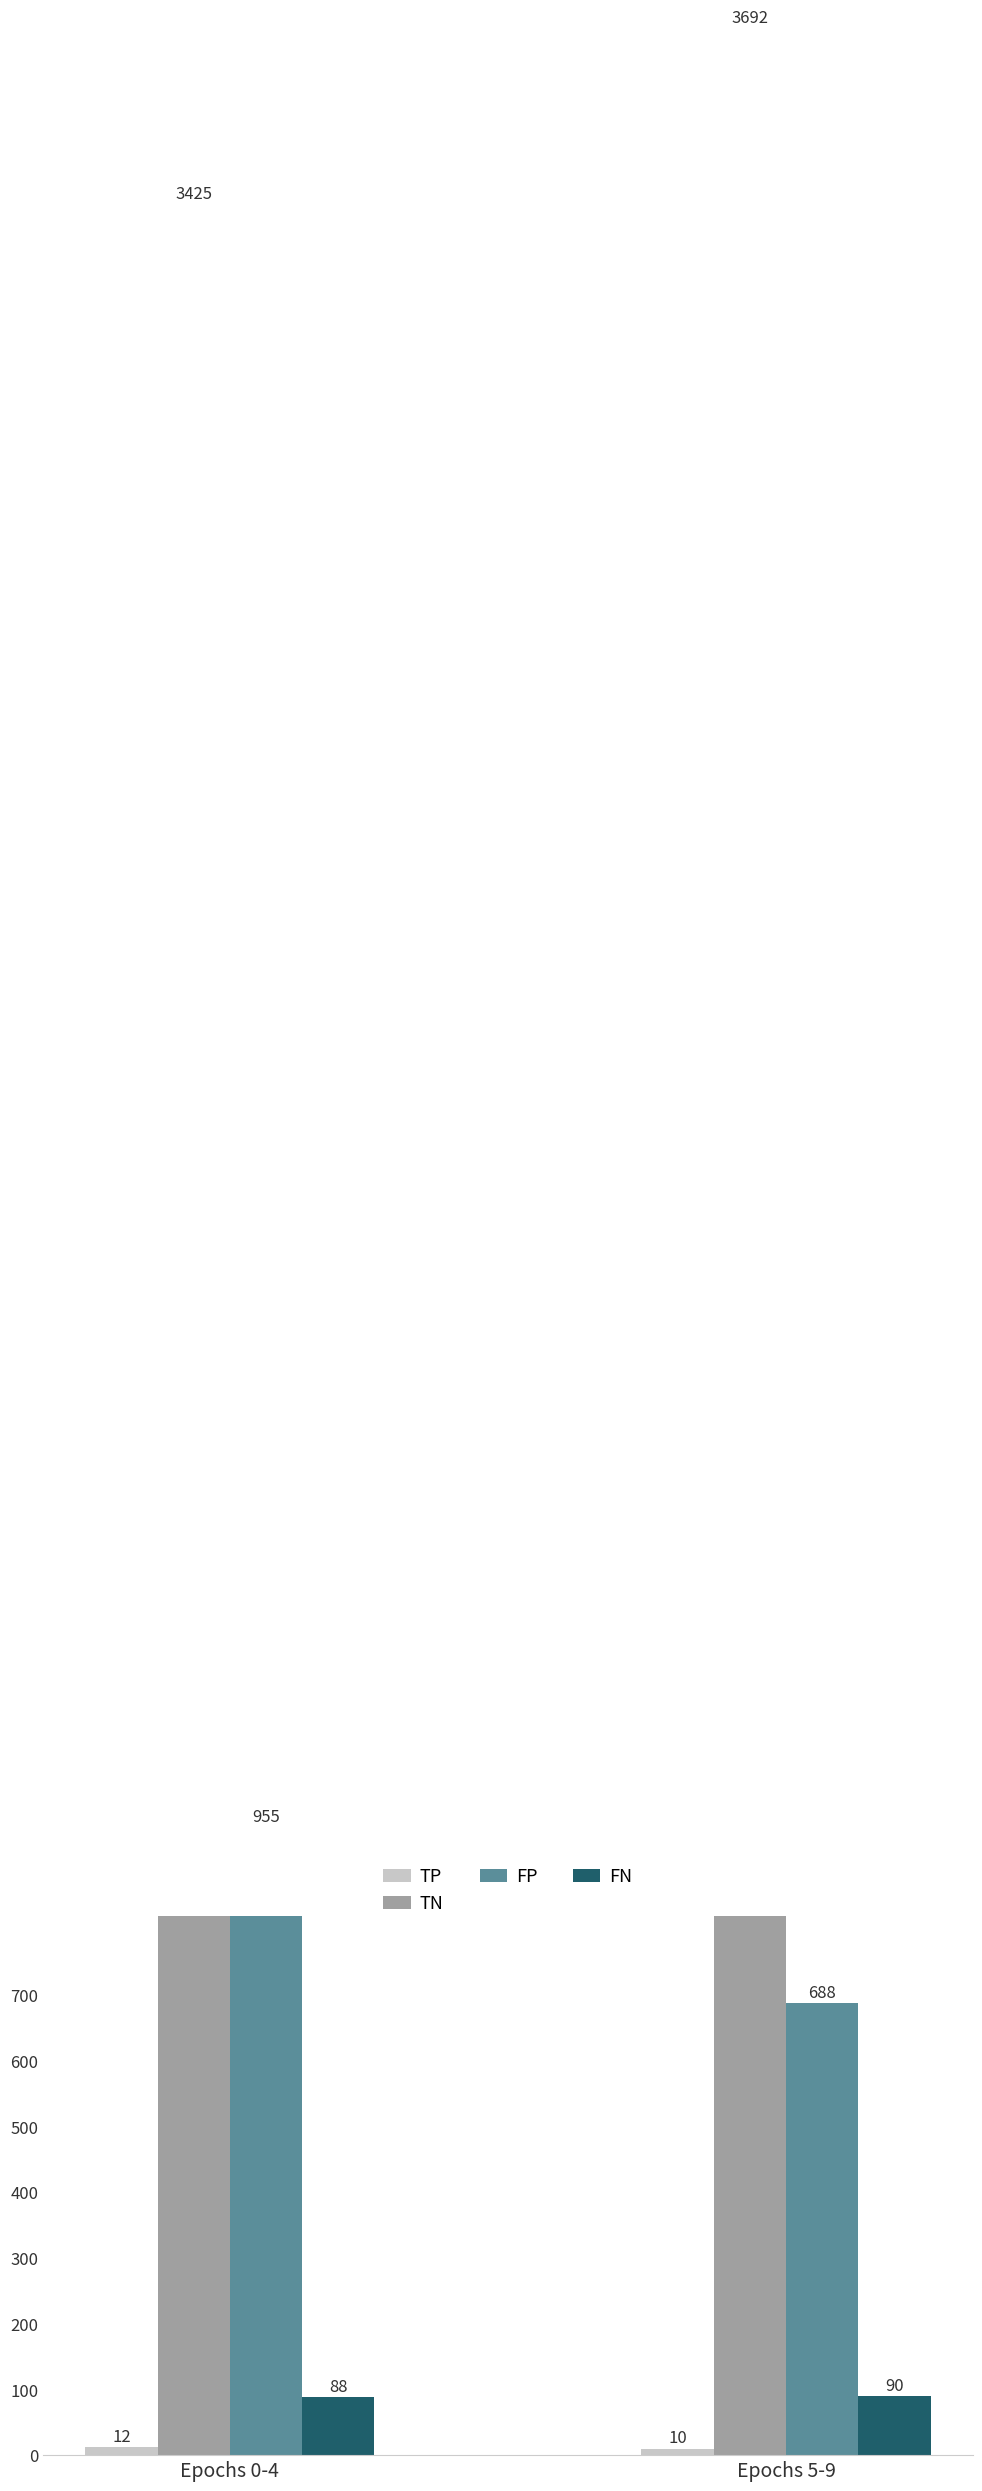

True or false: TN has a value of 3425 at Epochs 0-4.

True